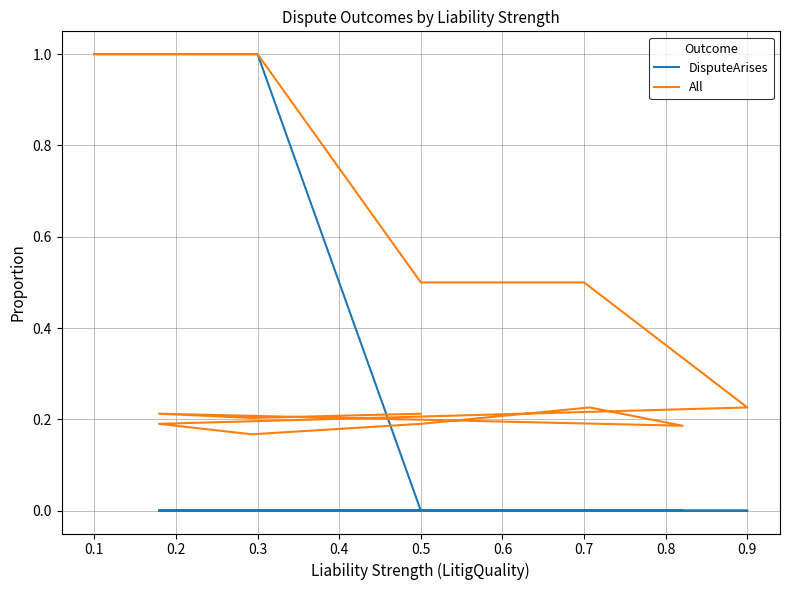

Rank the series at 0.1 from lowest to highest value.

DisputeArises, All